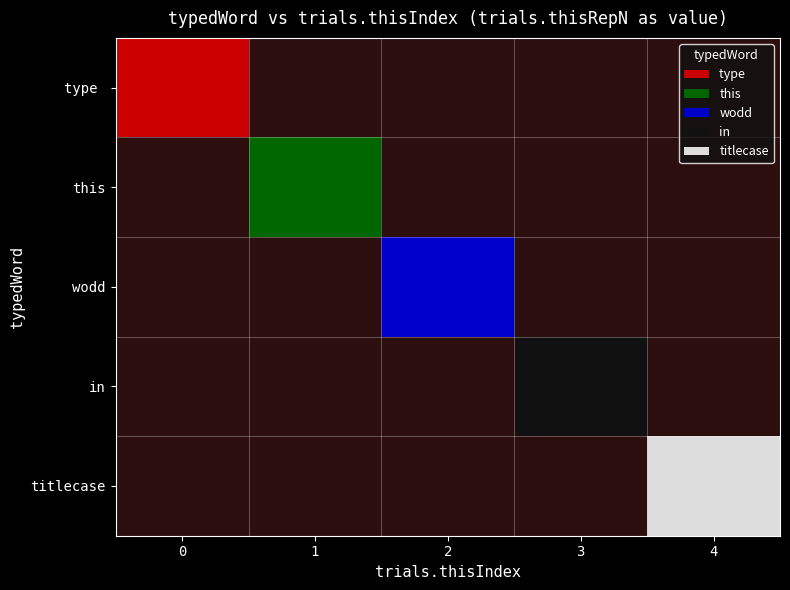

Rank the series at 1 from highest to lowest value.

this, type, wodd, in, titlecase